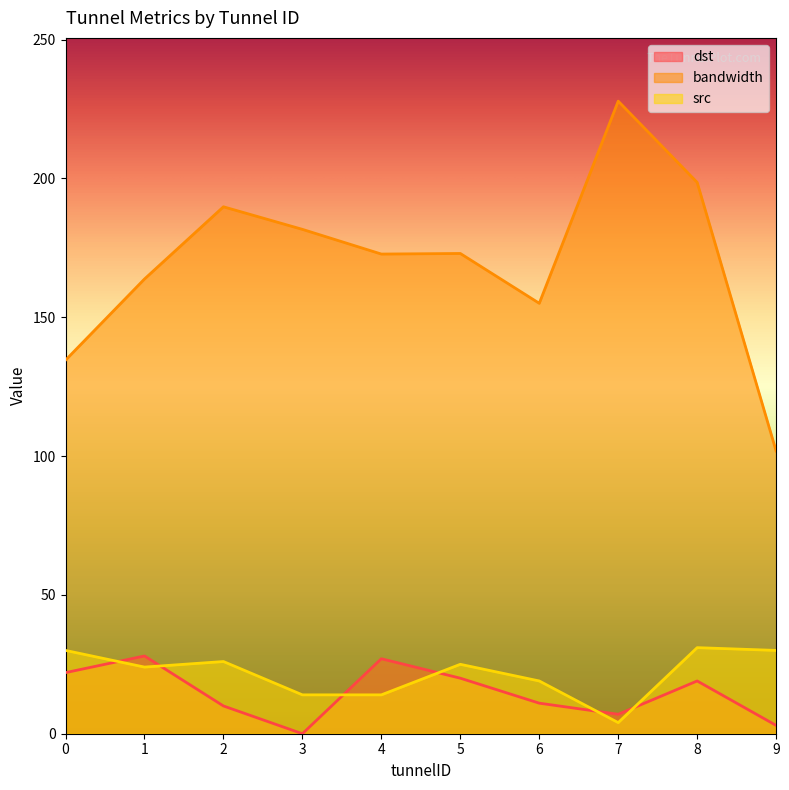

Which series has the largest total across all categories?

bandwidth